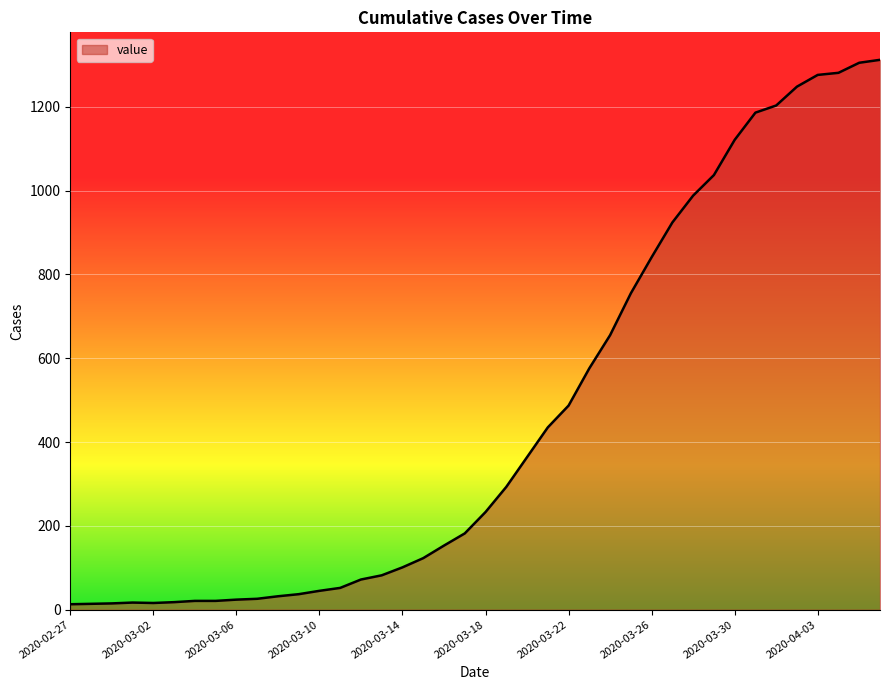

What is the greatest value displayed?

1312